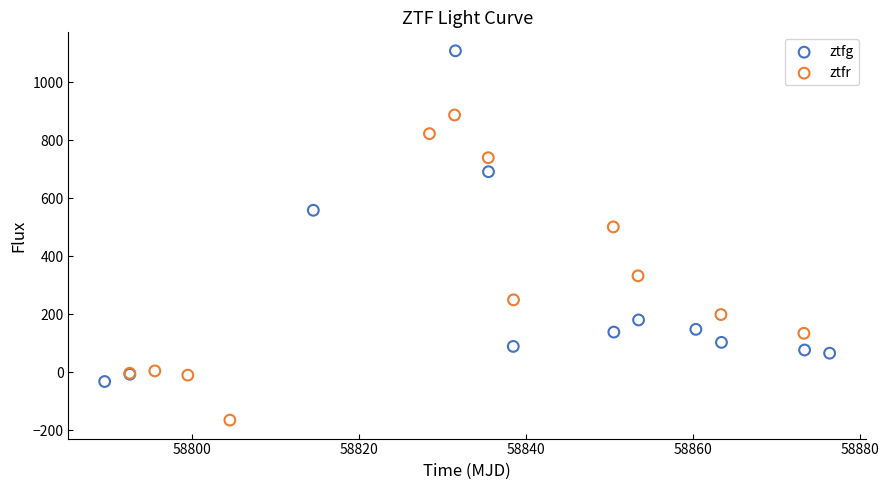

Which series contains the highest Y value?

ztfg